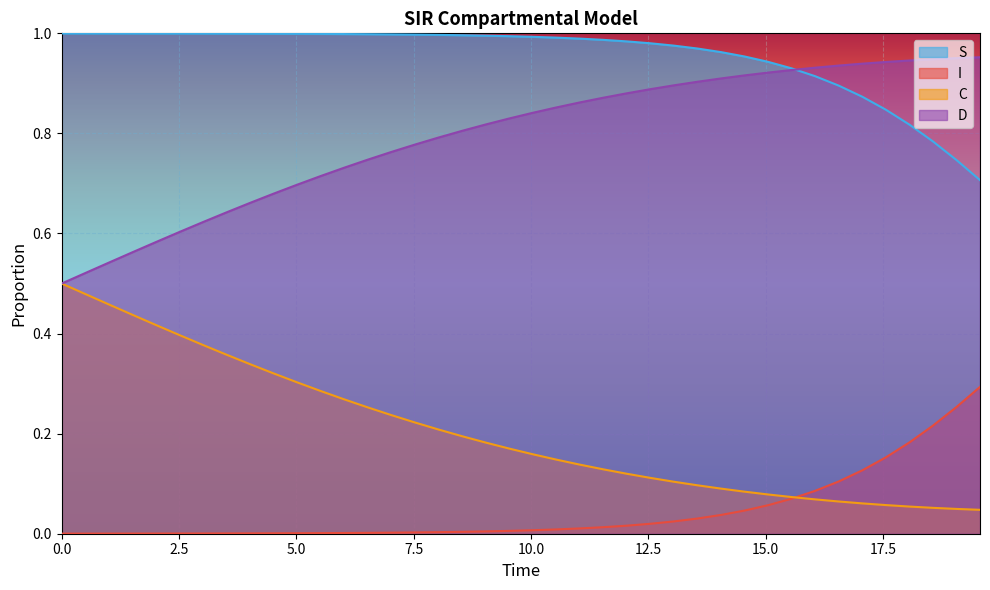

Which series has the largest range (max minus min)?

D